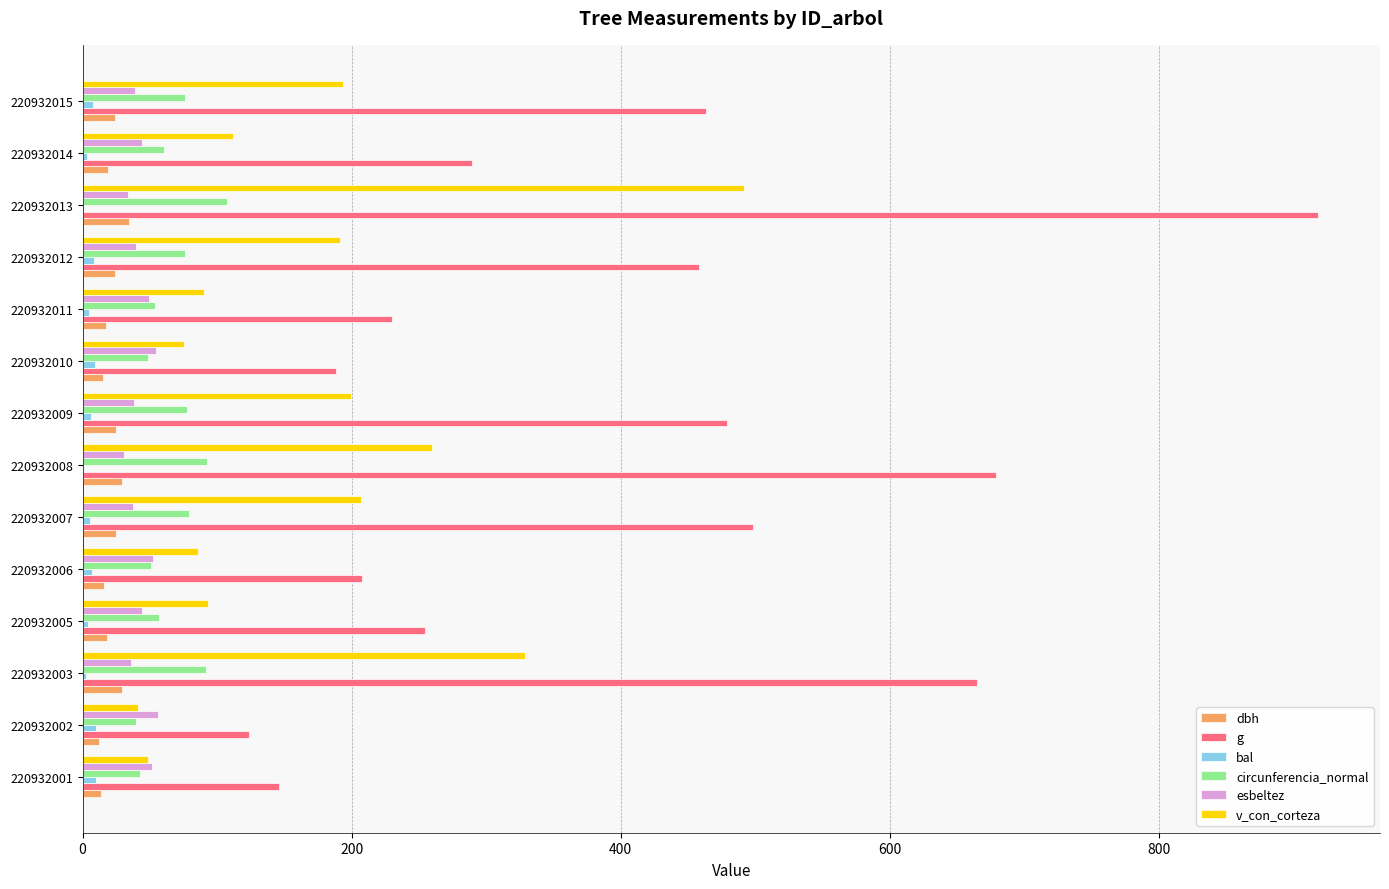

What is the sum of all esbeltez values?

607.5